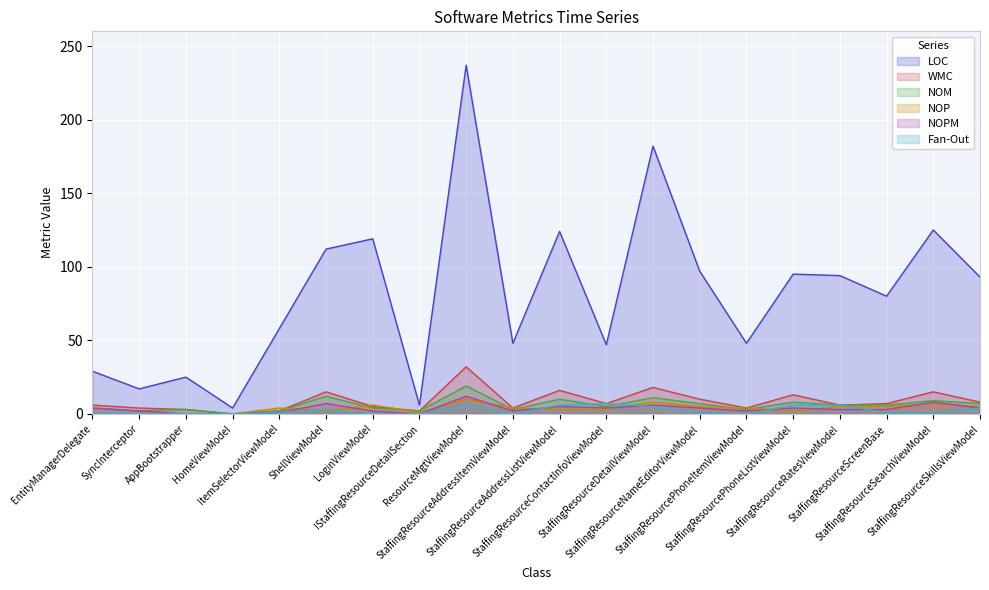

At which category is the sum across all series the highest?

ResourceMgtViewModel